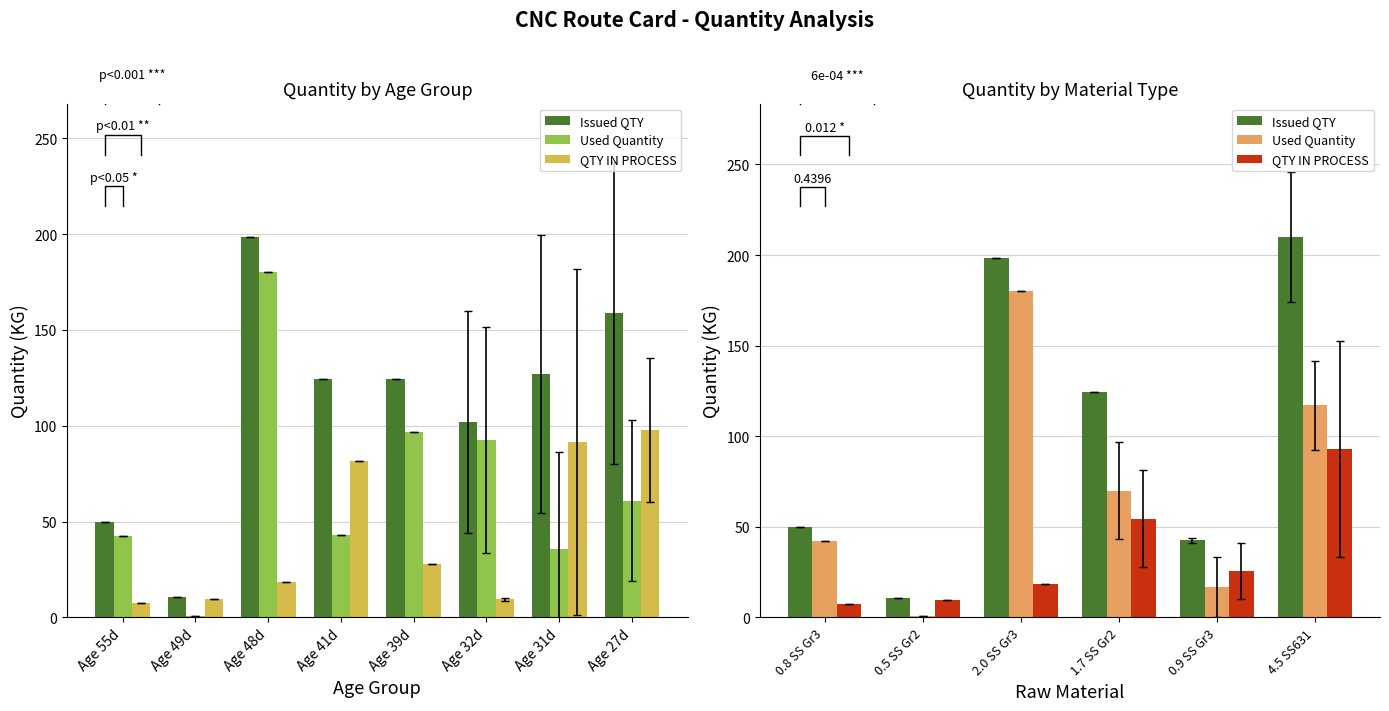

What is the label of the 2nd bar from the left?

0.5 SS Gr2